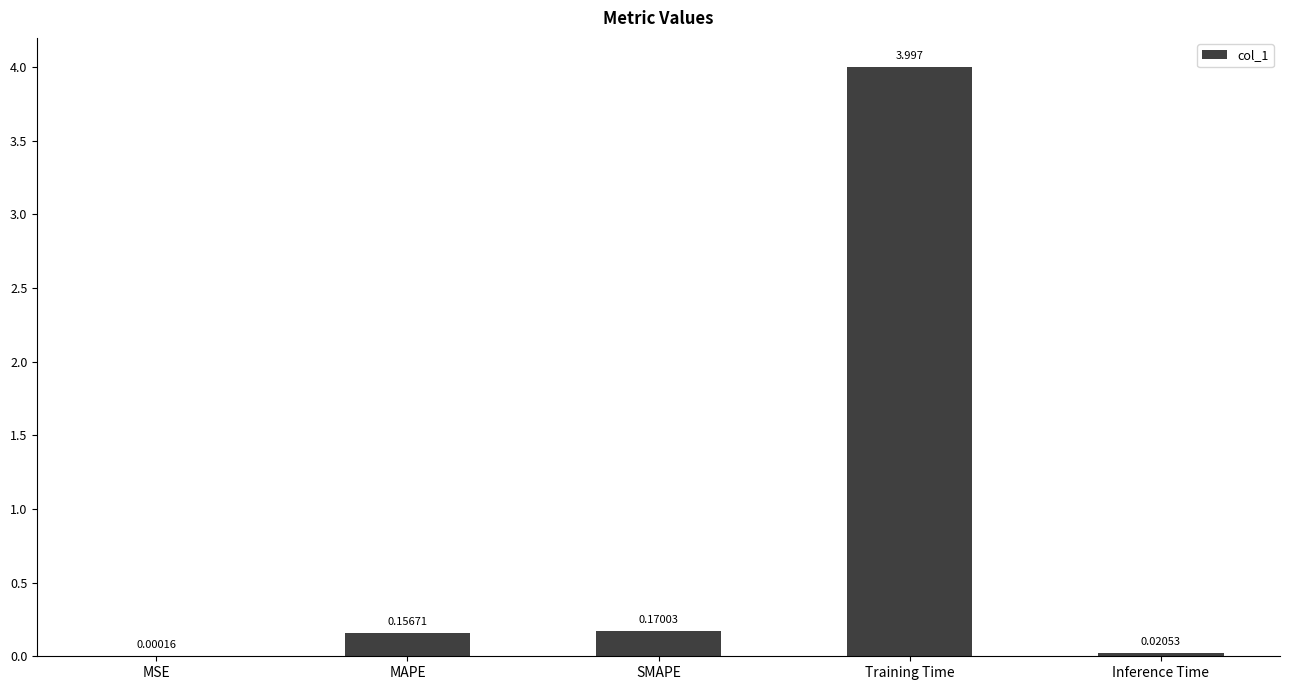

At which label is the value closest to 1?

SMAPE